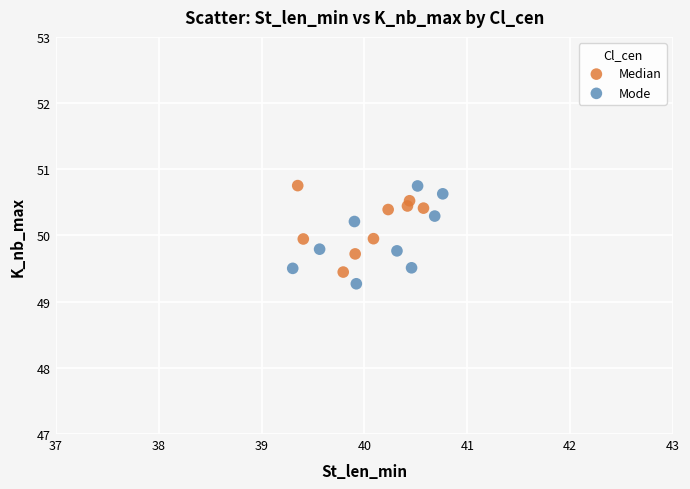

Which series reaches the minimum Y coordinate?

Mode